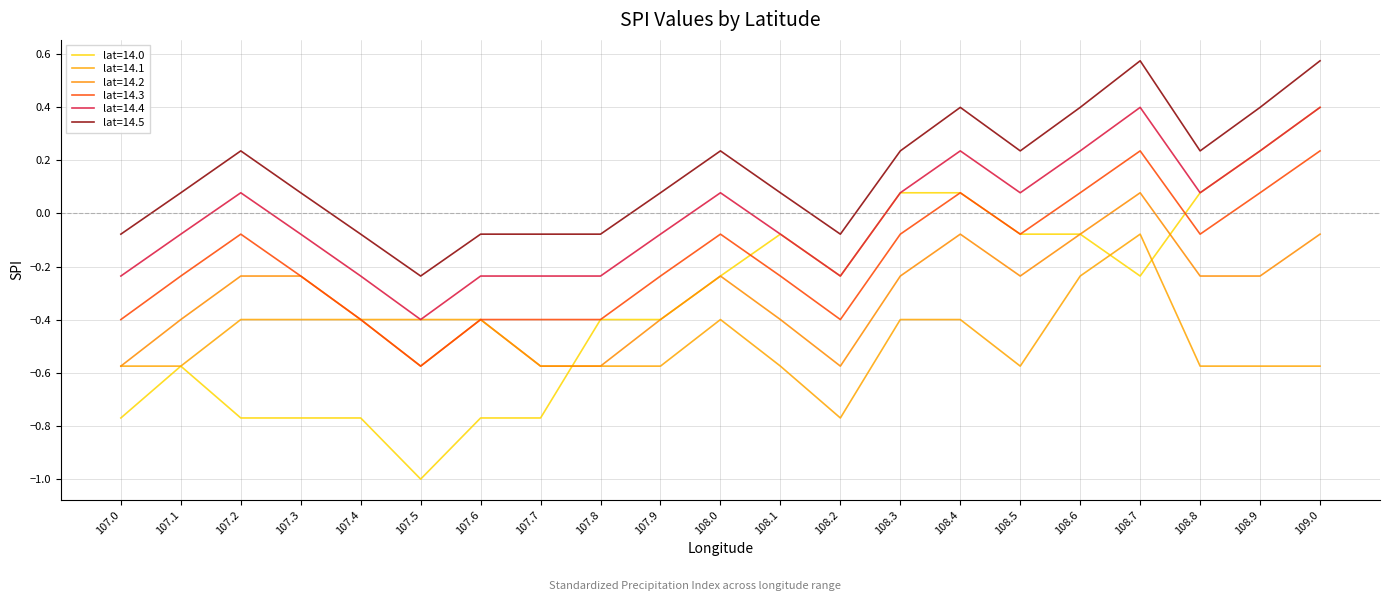

What position from the left is 107.5?

6